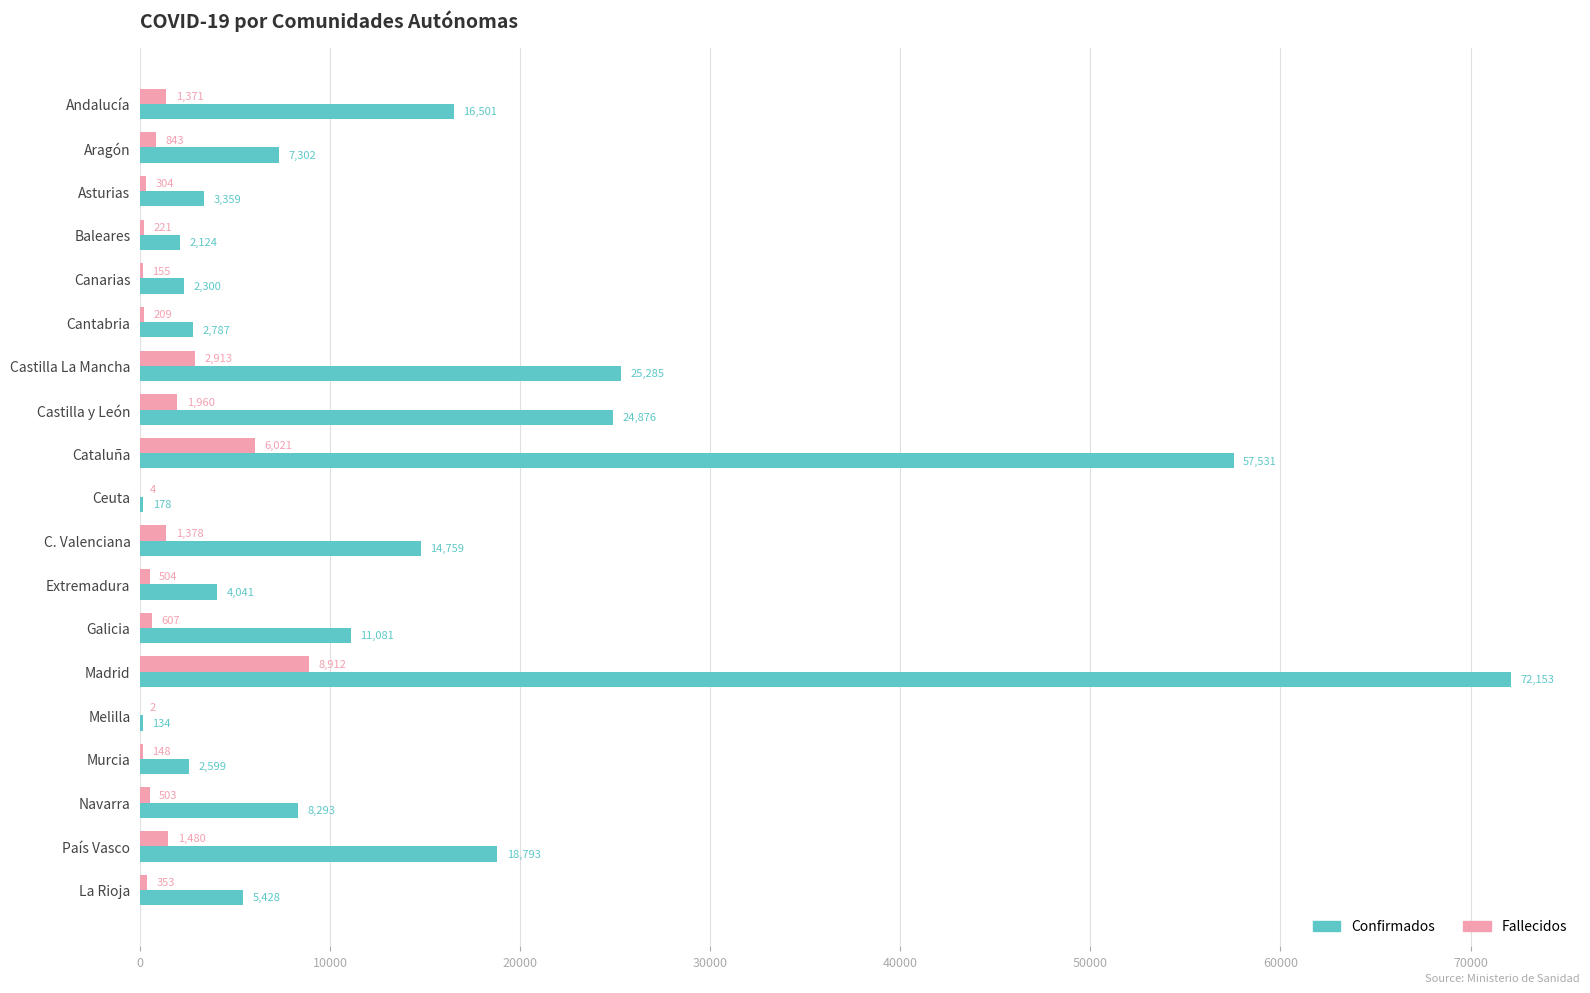

How many series are shown in this chart?

2